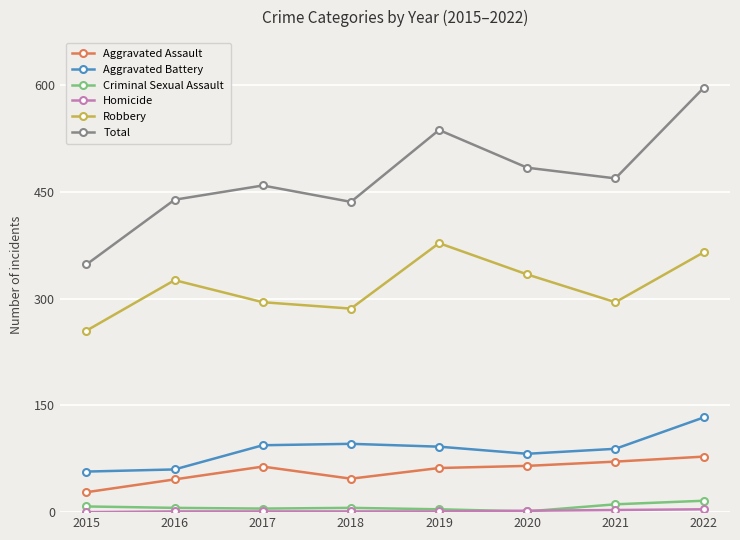

What is the maximum value shown in the chart?

596